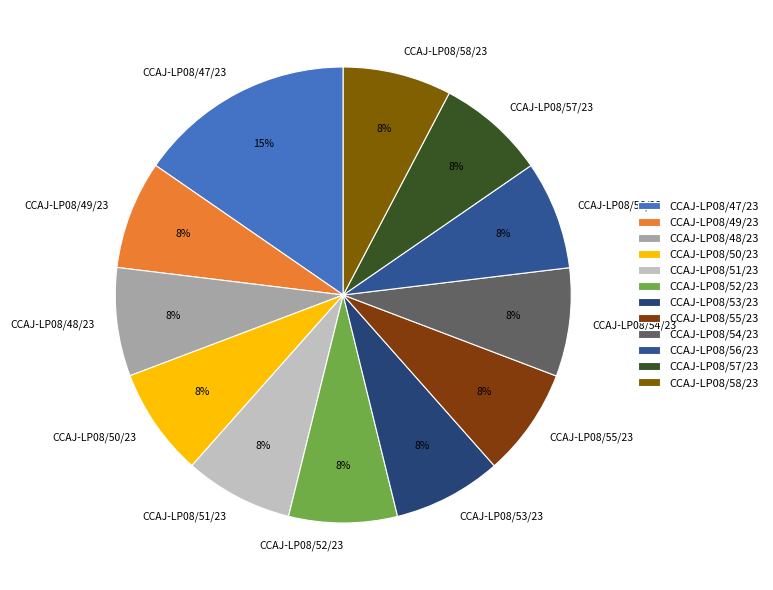

To the nearest percent, what is the average slice percentage?

8%